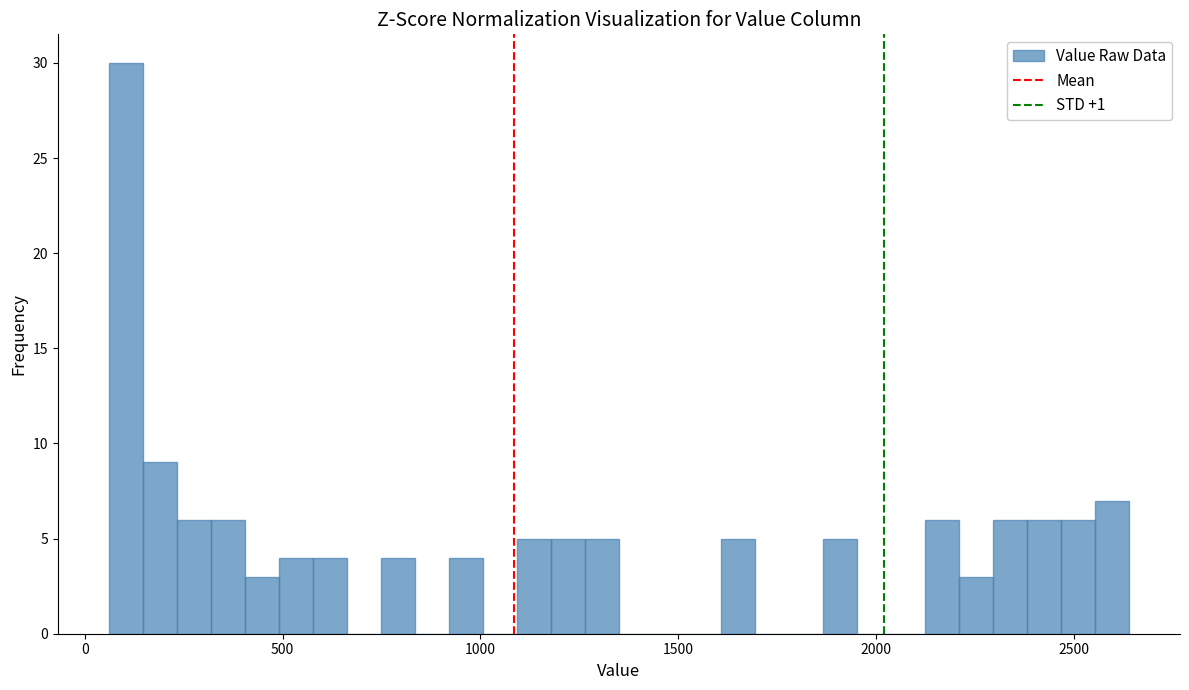

Read against the x-axis, roughly where is the centre of the tallest bar?

100